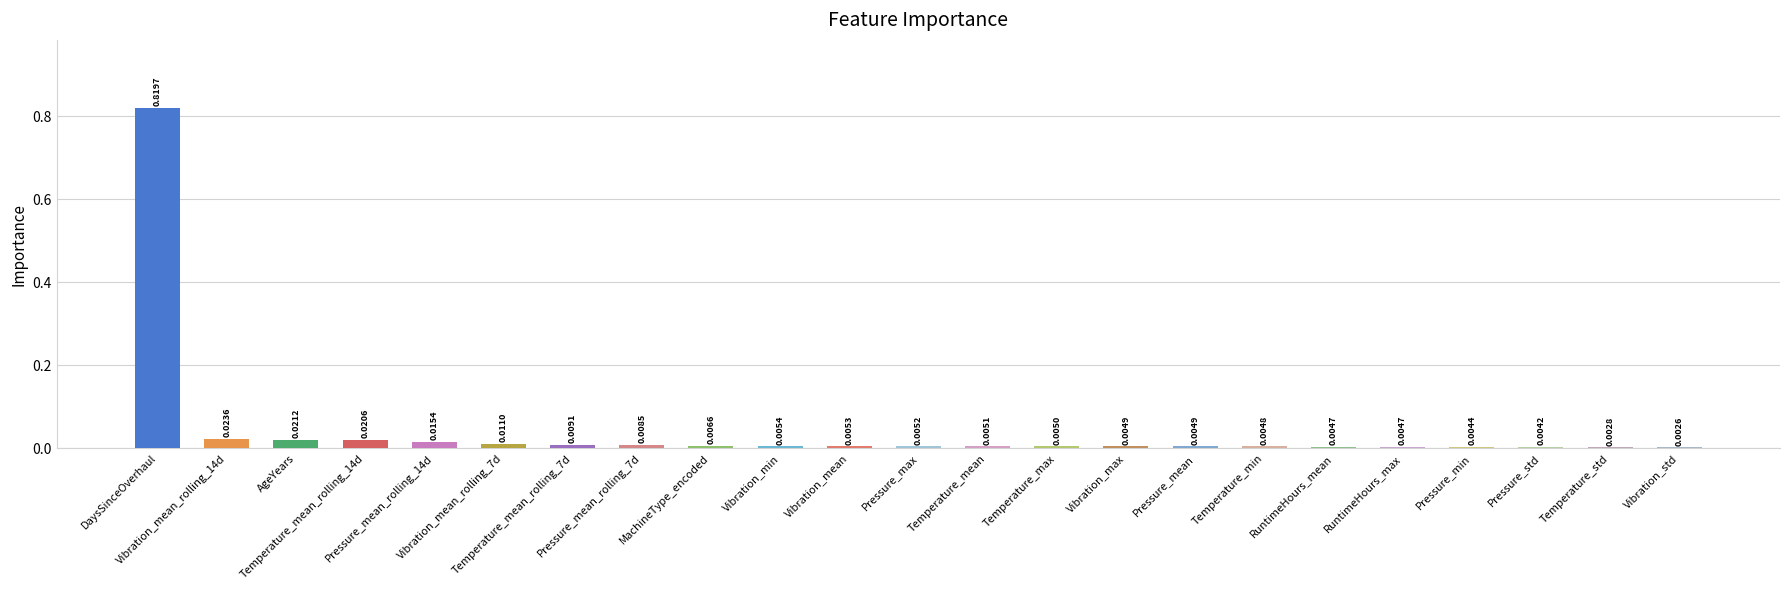

What is the sum of all values?

1.0